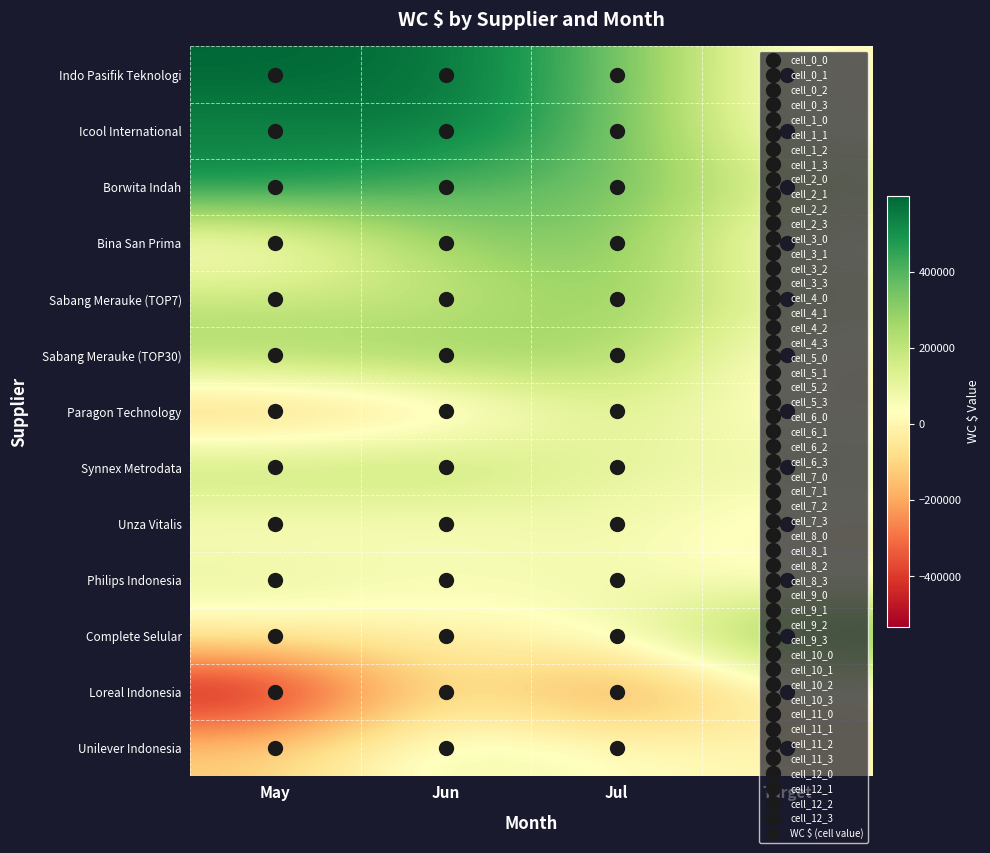

What is the smallest value displayed?

-533203.2